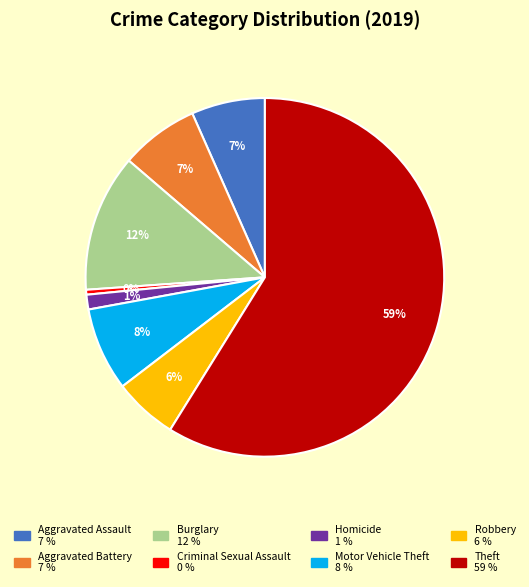

To the nearest percent, what is the average slice percentage?

12%